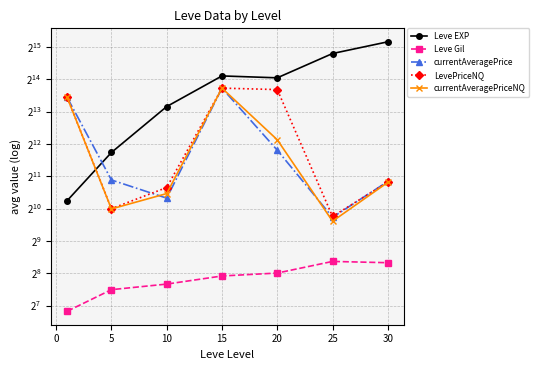

True or false: LevePriceNQ and currentAveragePriceNQ intersect in this chart.

False